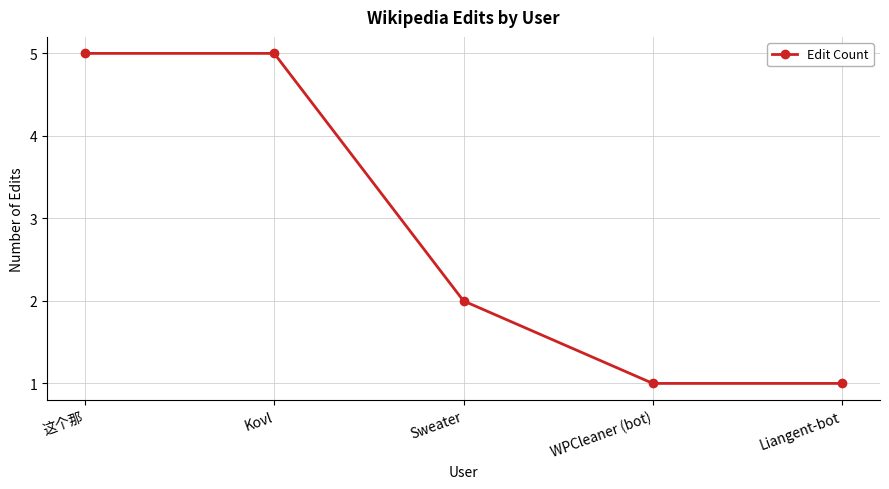

At which label is the value closest to 3?

Sweater